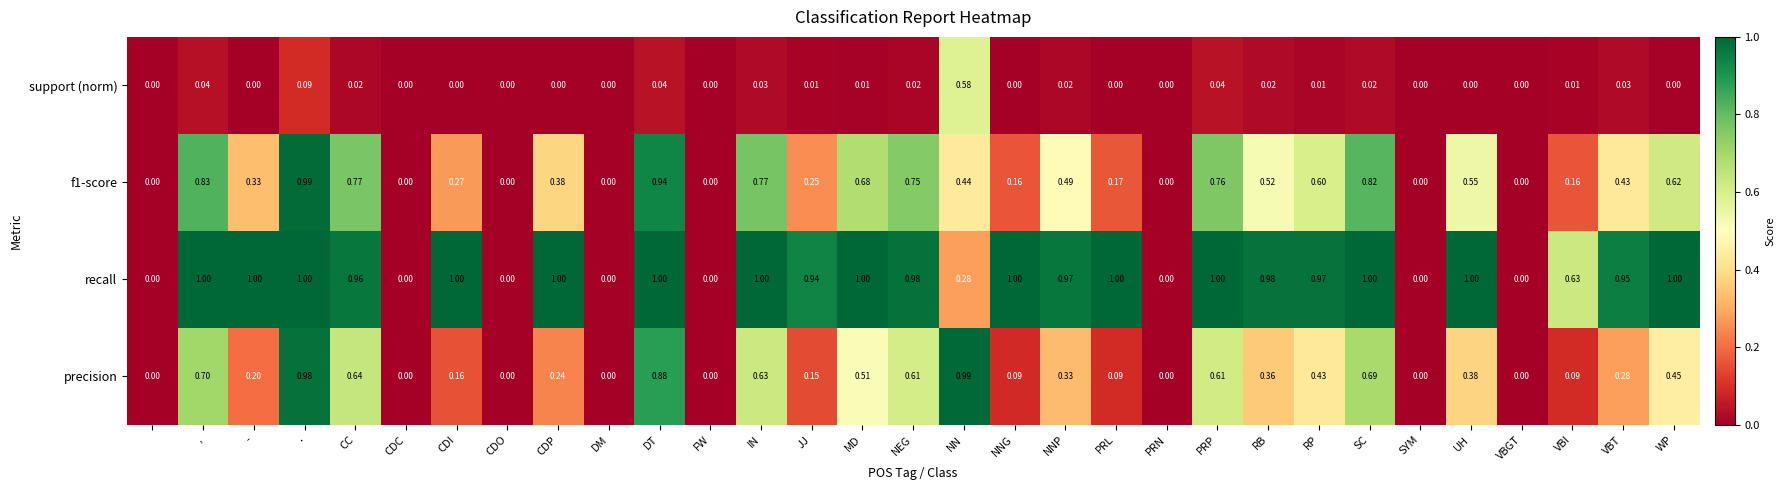

Which series has the widest spread of values?

recall